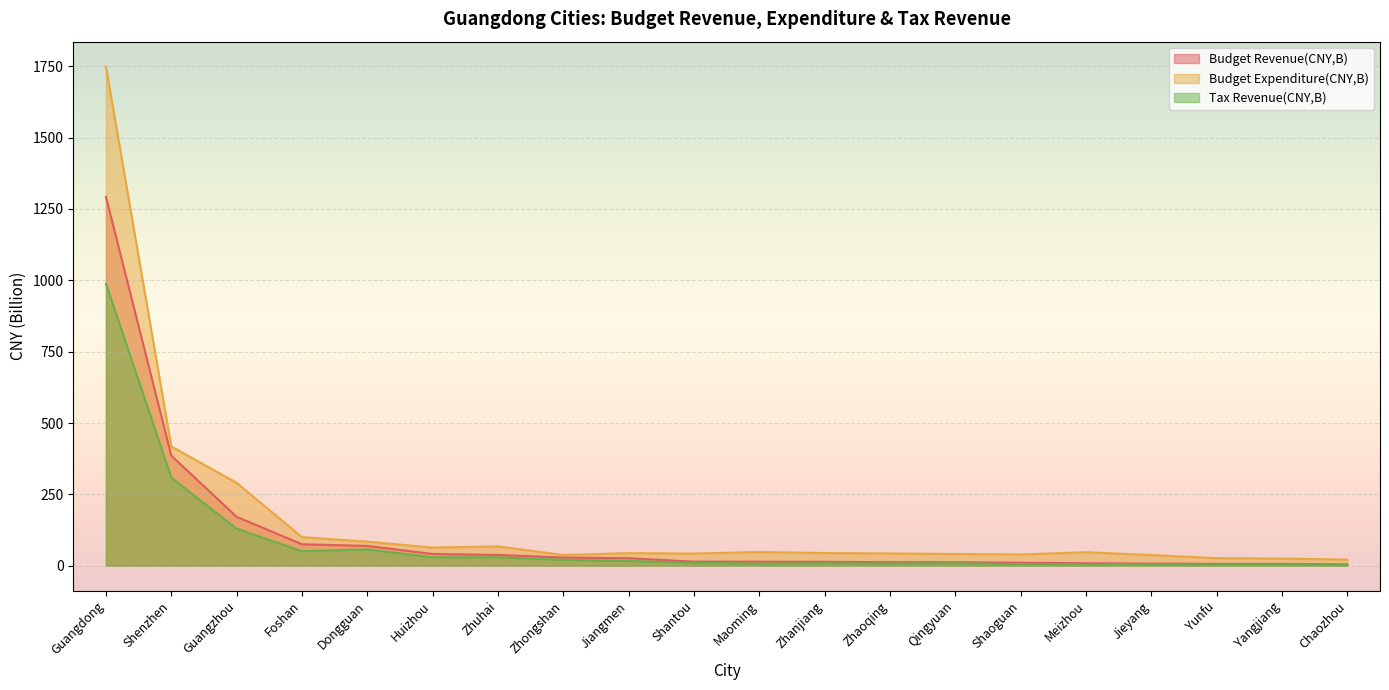

Is it true that Budget Expenditure(CNY,B) equals 44.5 at Zhanjiang?

True